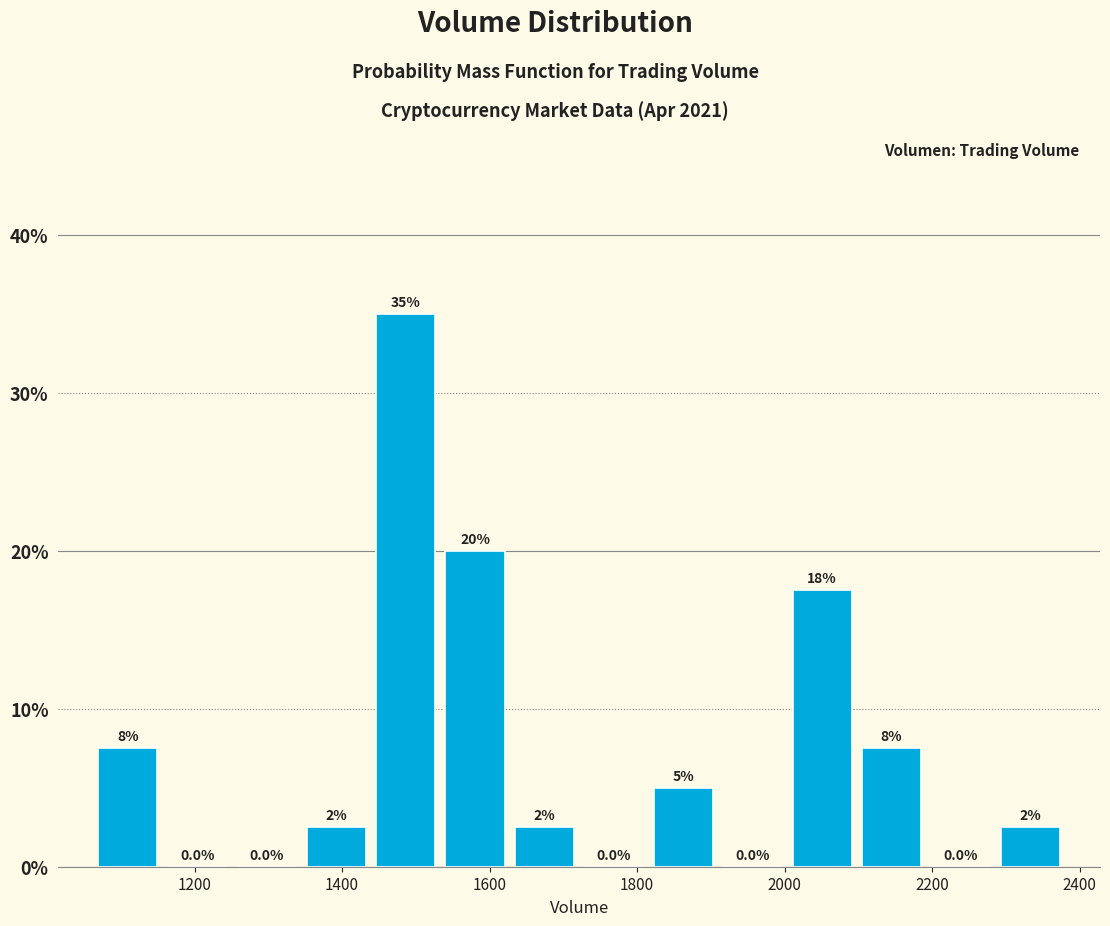

Over which range of the x-axis is the bar tallest?

1440 to 1540